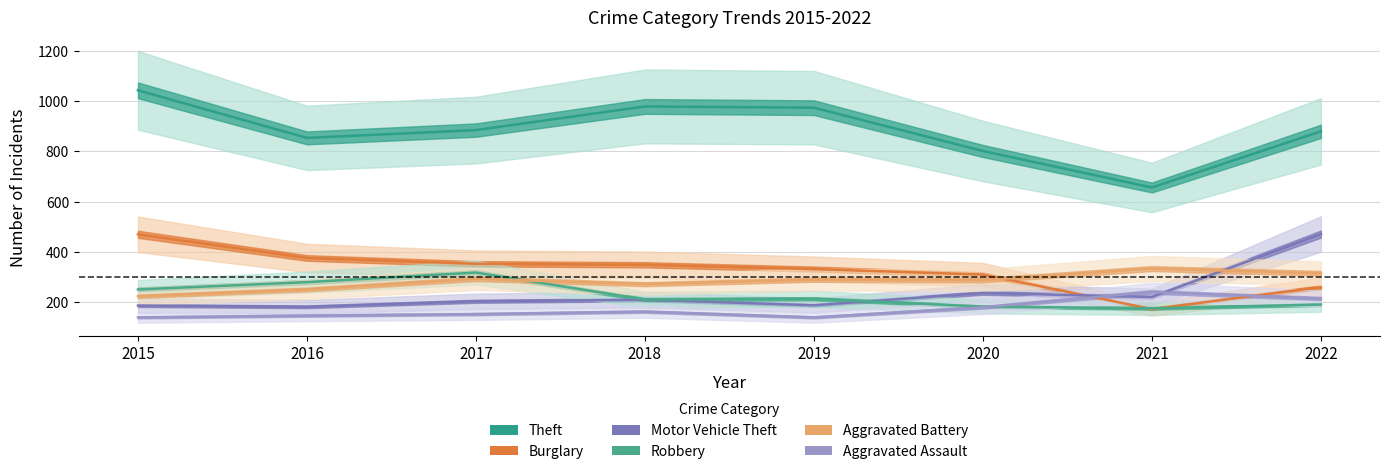

What is the minimum value for Theft?

656